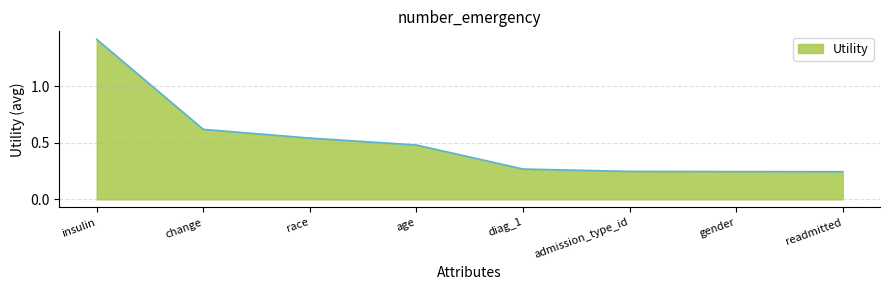

What is the sum of the values at race and diag_1?

0.8